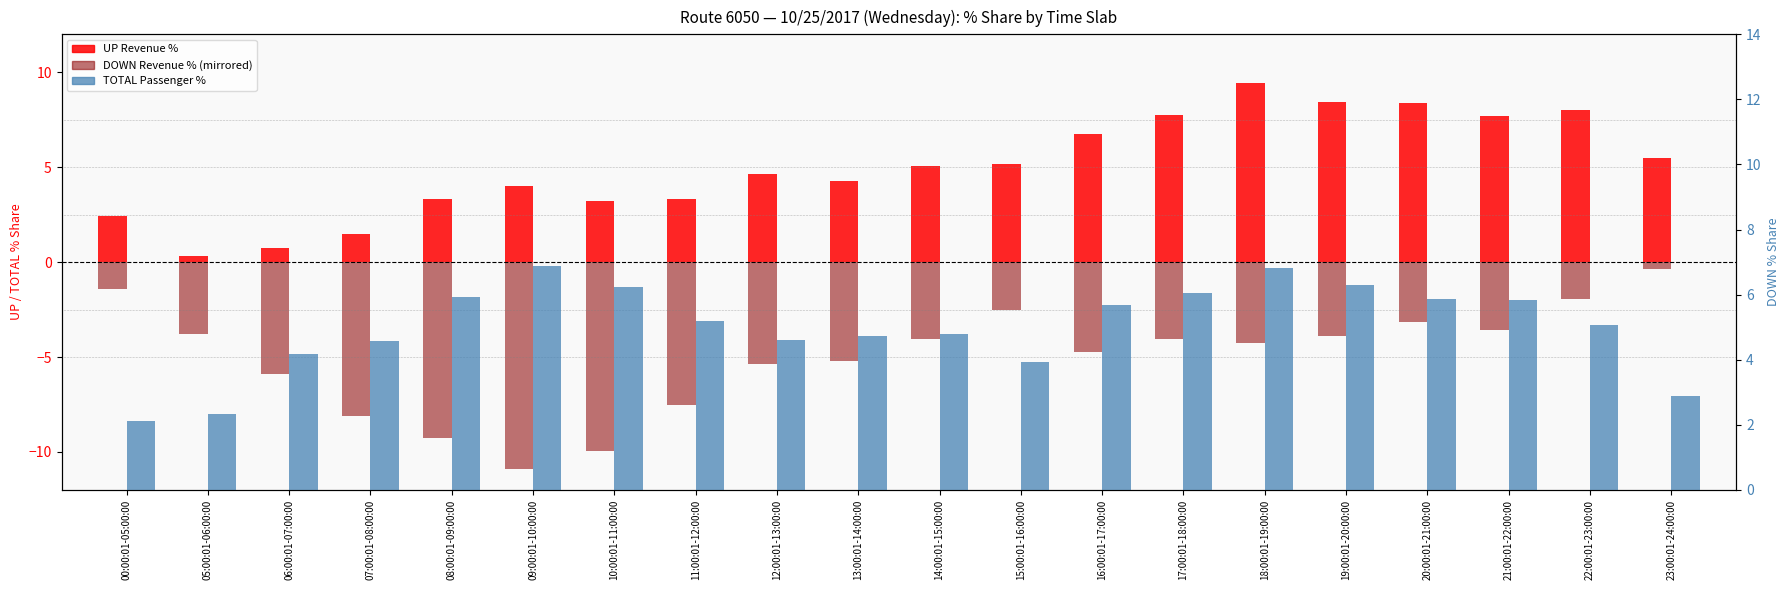

What is the average value of the UP Revenue % series?

5.0